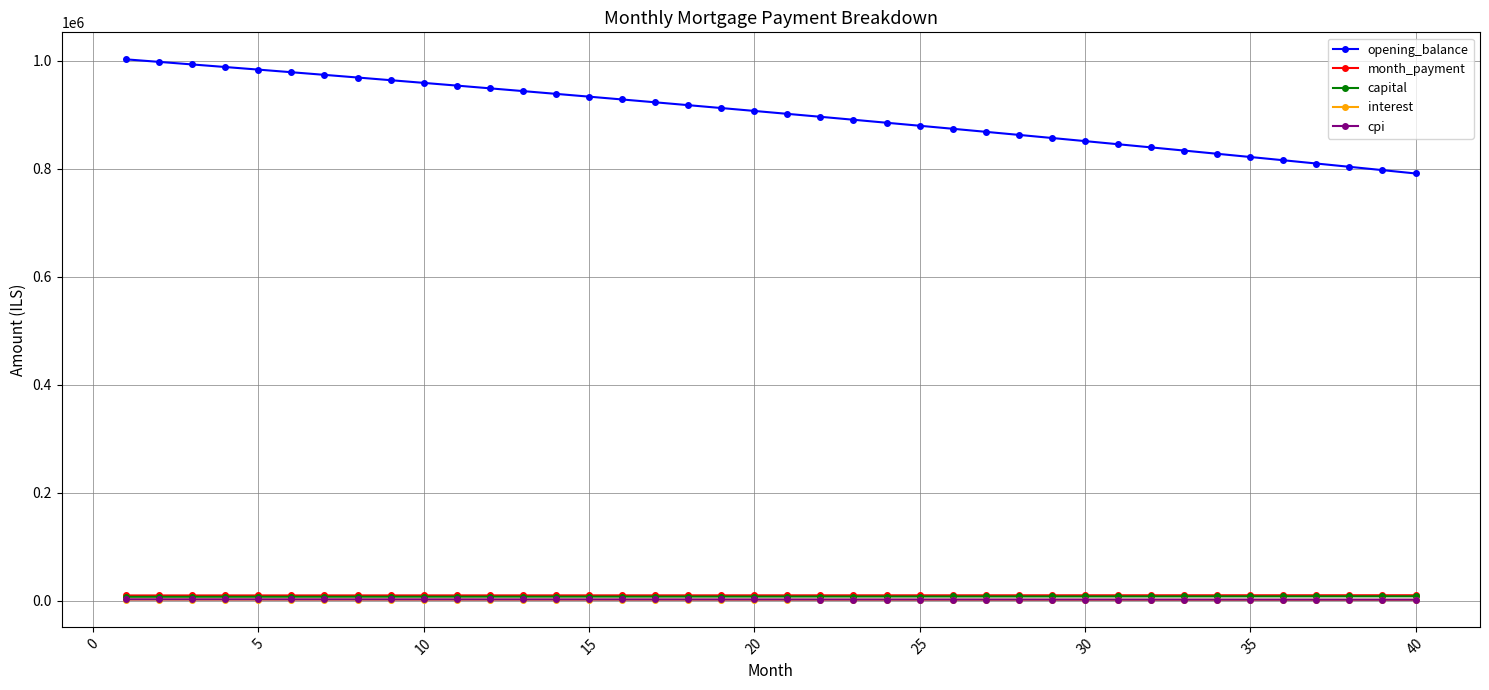

True or false: opening_balance and cpi cross at least once.

False